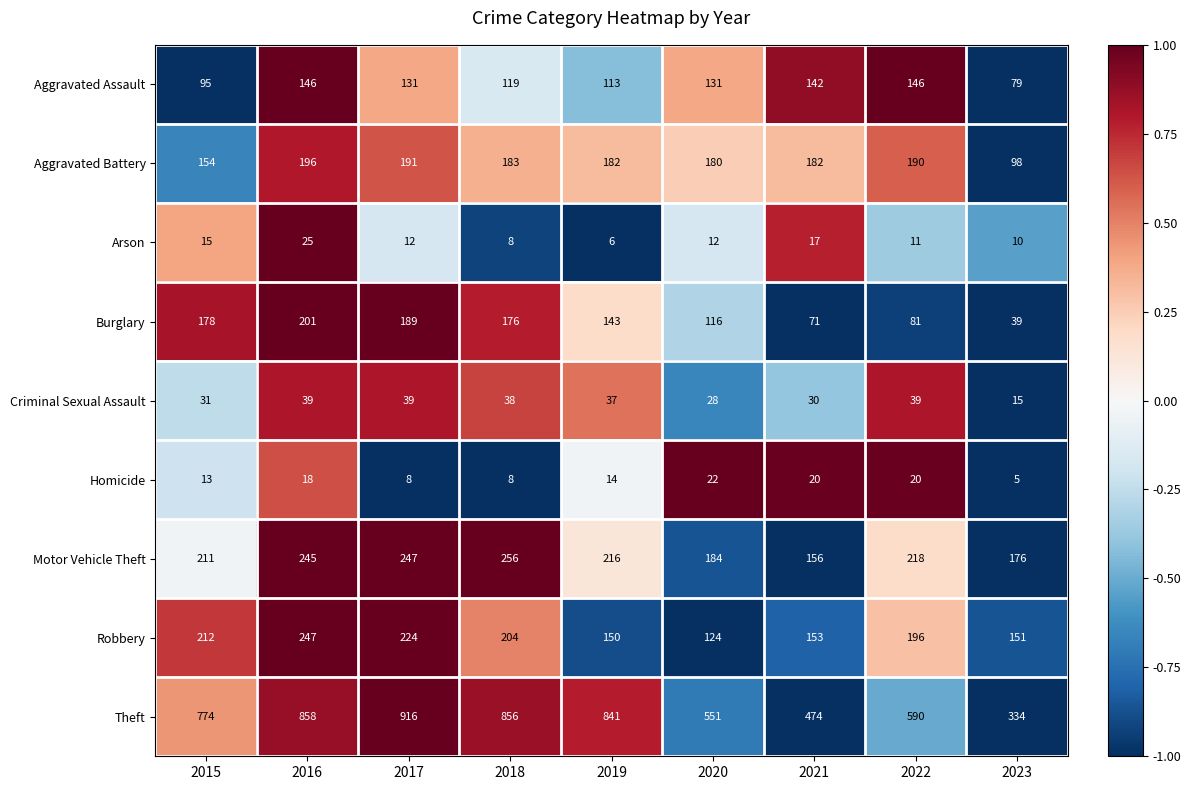

What is the spread (max minus min) of values at 2022?

579